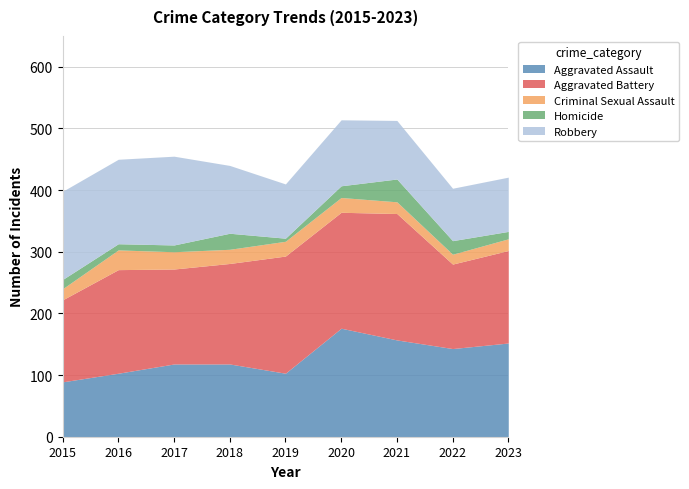

At which category does Aggravated Battery reach its first local valley?

2017